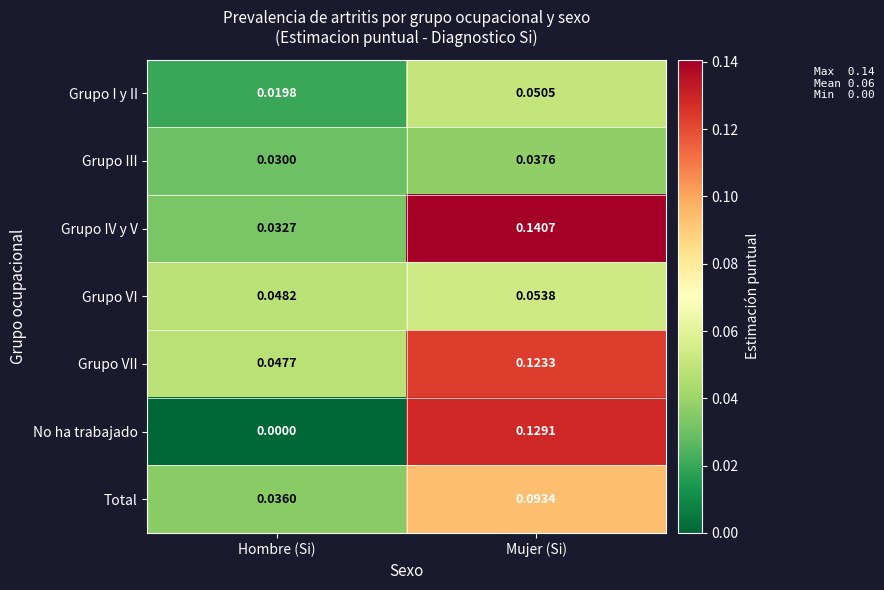

Which series has the largest range (max minus min)?

No ha trabajado